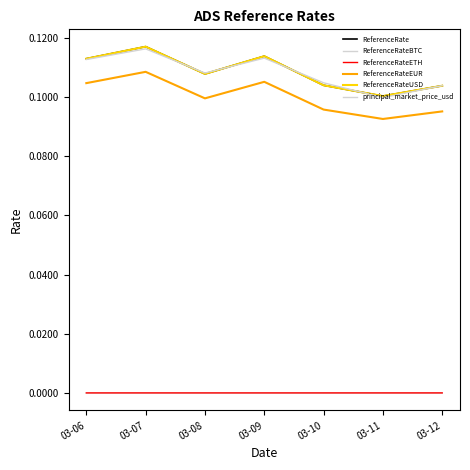

Does the chart have visible grid lines?

No